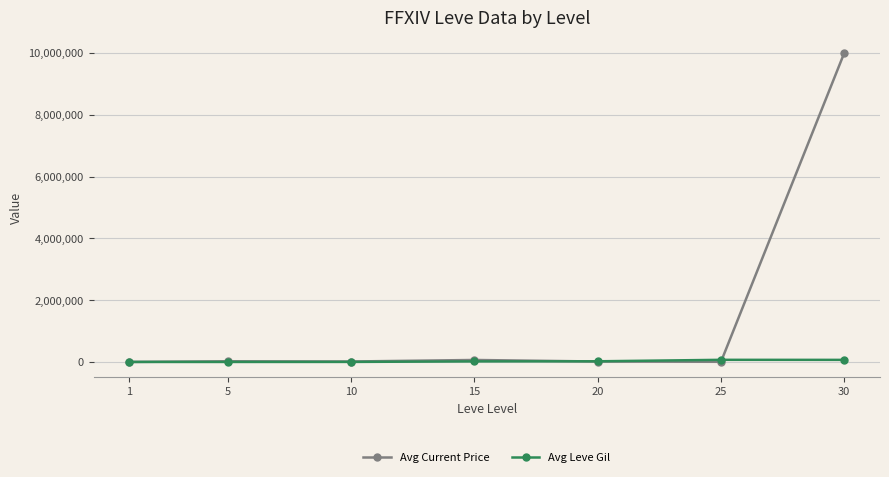

Where does the Avg Current Price series first go above 15006?

5